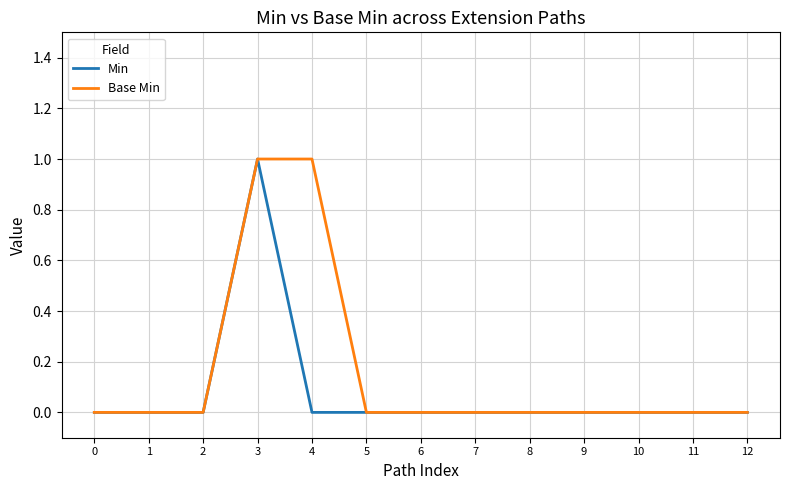

At which category is the sum across all series the highest?

3